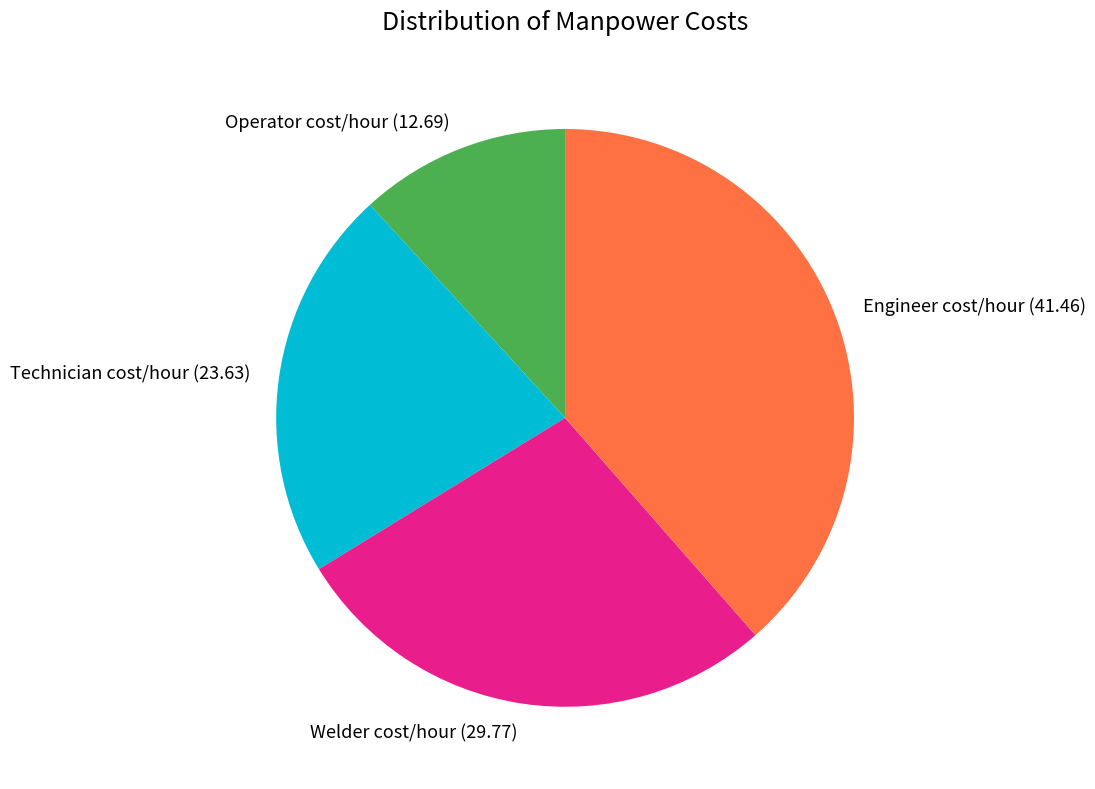

How many slices are in this pie chart?

4